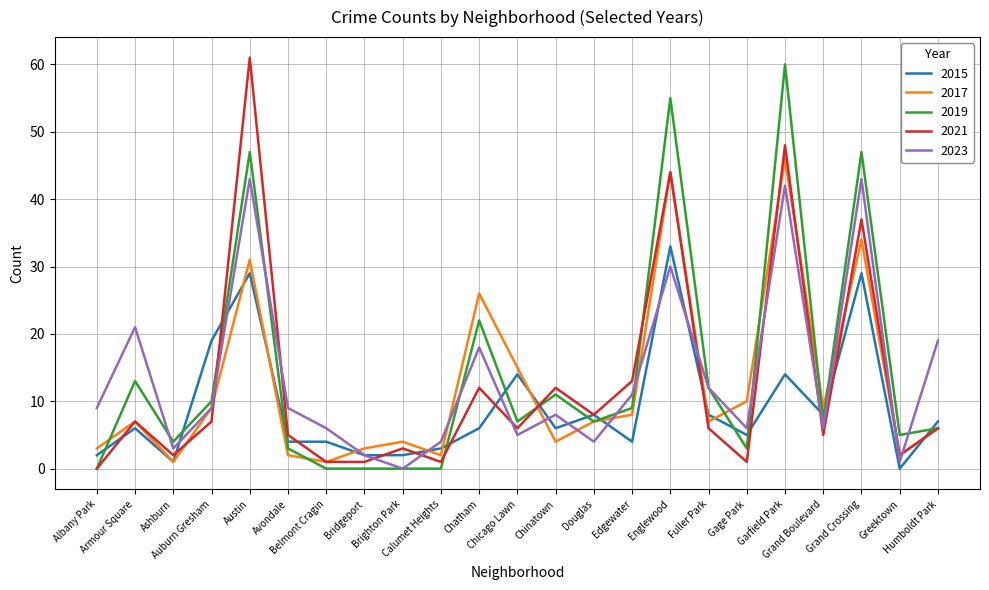

What is the maximum value shown in the chart?

61